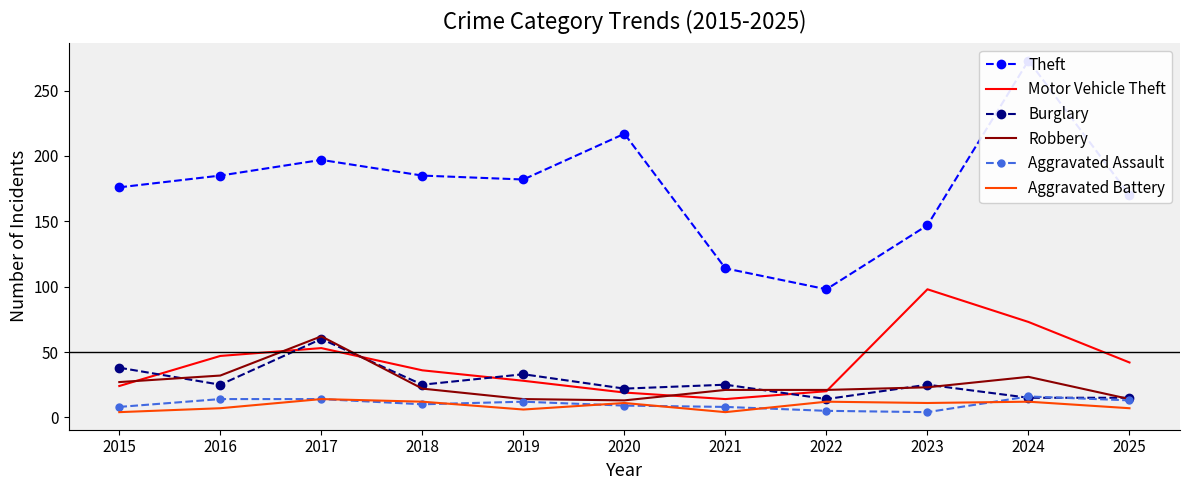

What is the average value of the Theft series?

177